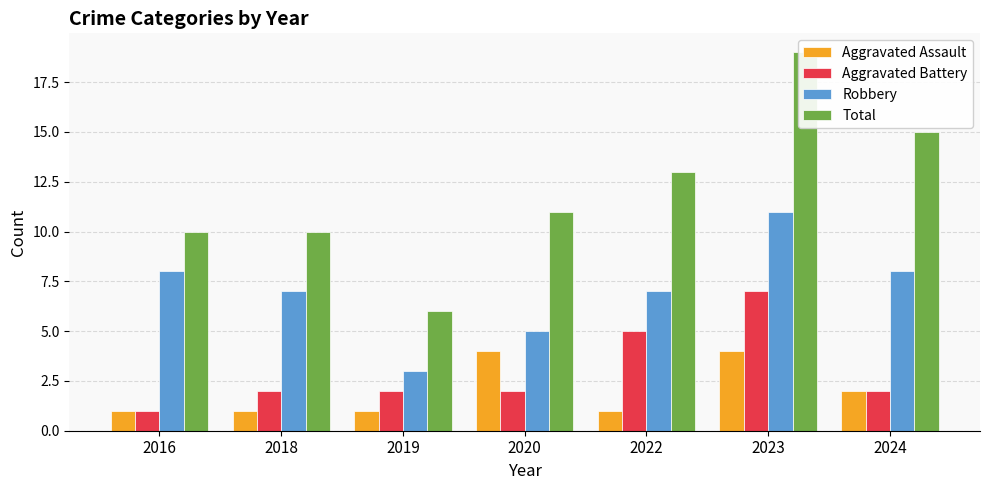

Where does the Robbery series first go above 7?

2016